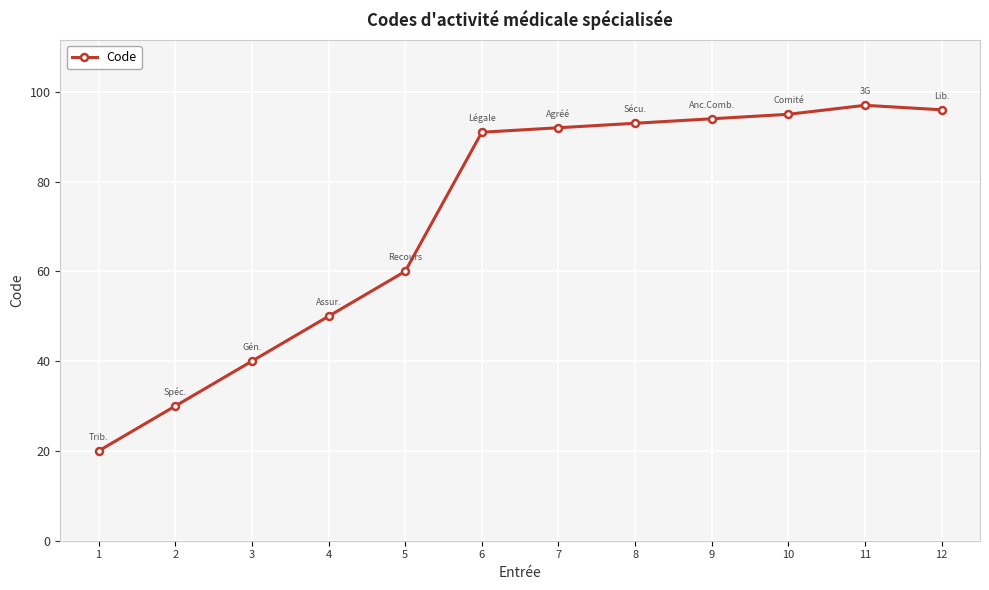

List the labels in order of value, smallest first.

1, 2, 3, 4, 5, 6, 7, 8, 9, 10, 12, 11